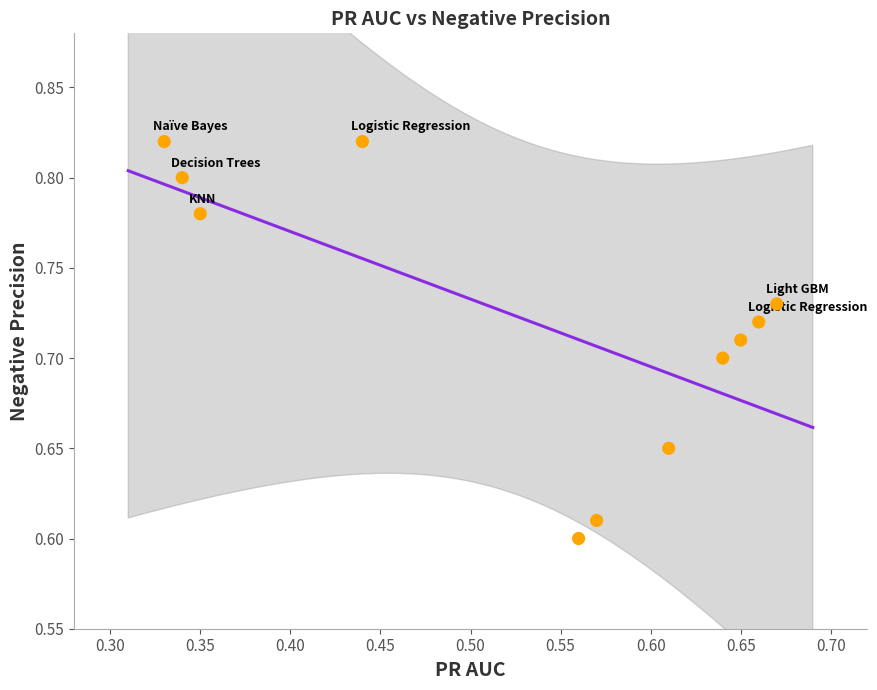

What is the range of X values (max minus min)?

0.3